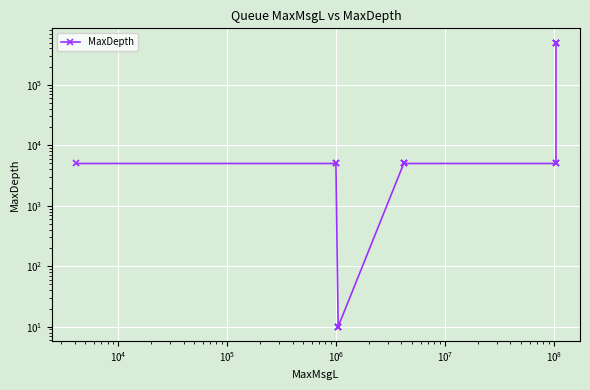

How many values exceed 5000?

4